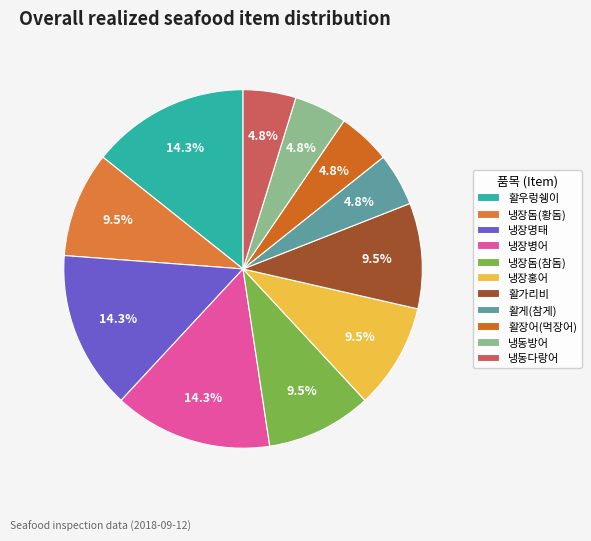

Count the number of slices in the pie.

11